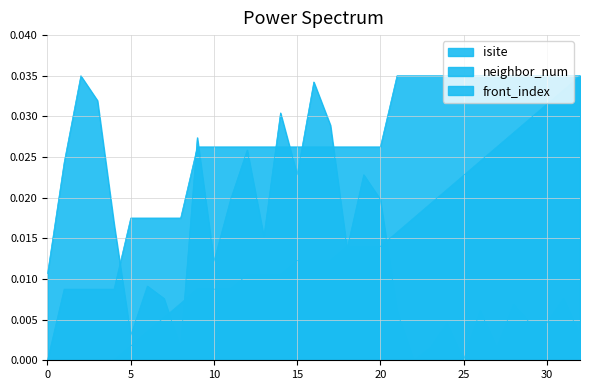

At which category does the chart reach its peak across all series?

2